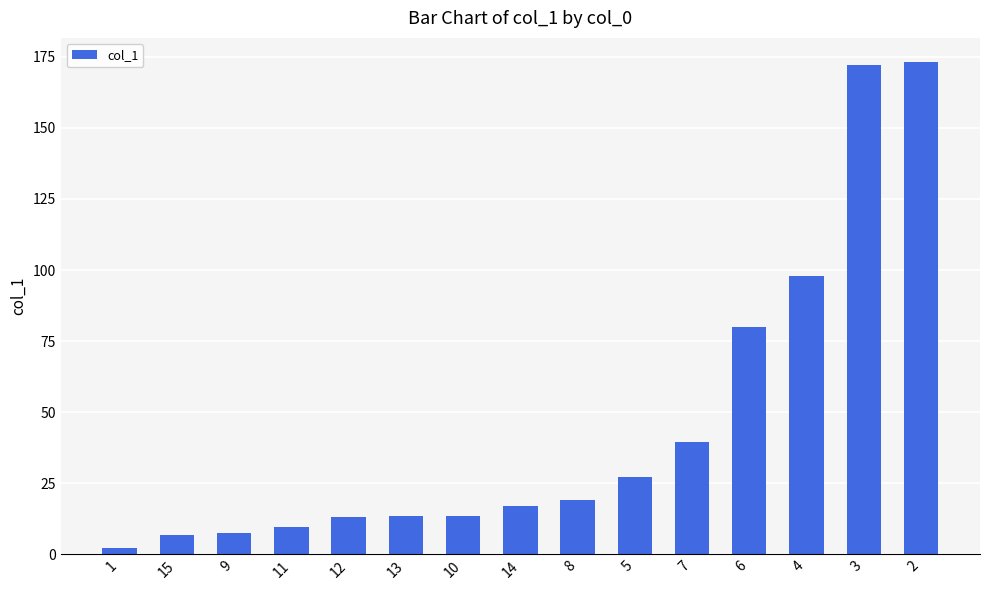

How many bars are there in total?

15